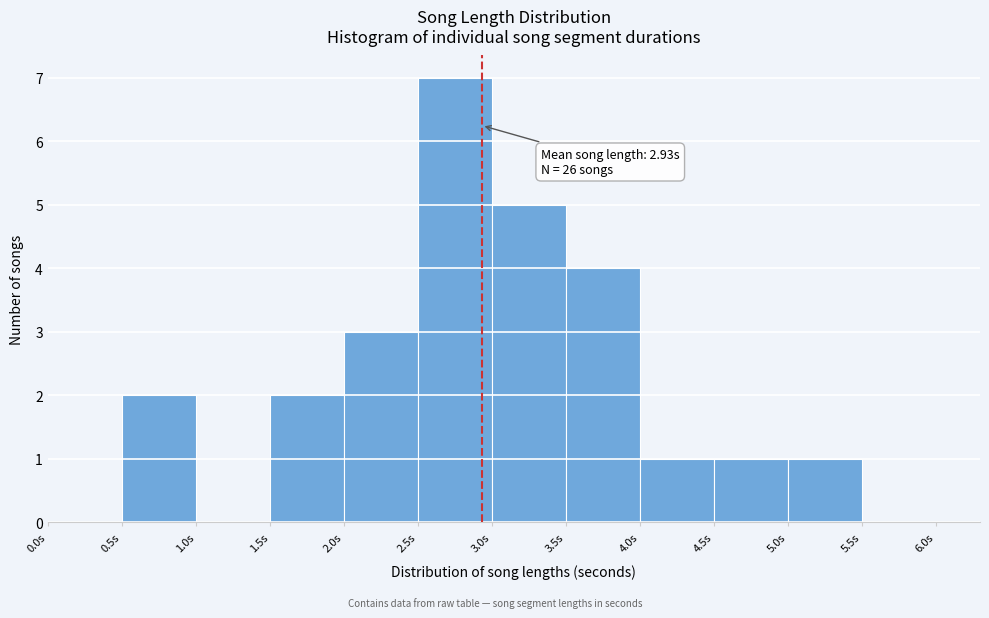

Which range on the x-axis has the tallest bar?

2.5 to 3.0